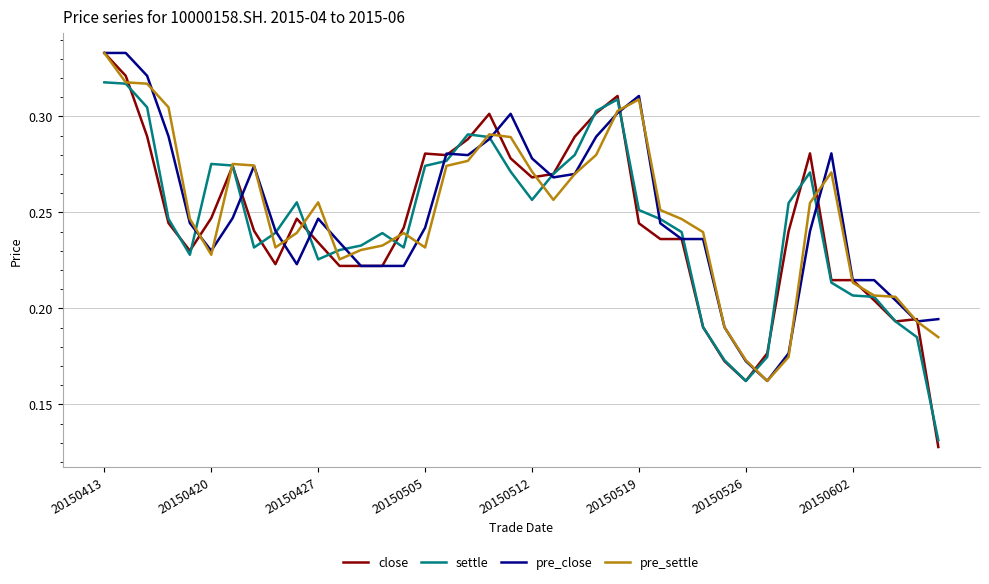

How many pre_settle values are between 0 and 1?

40